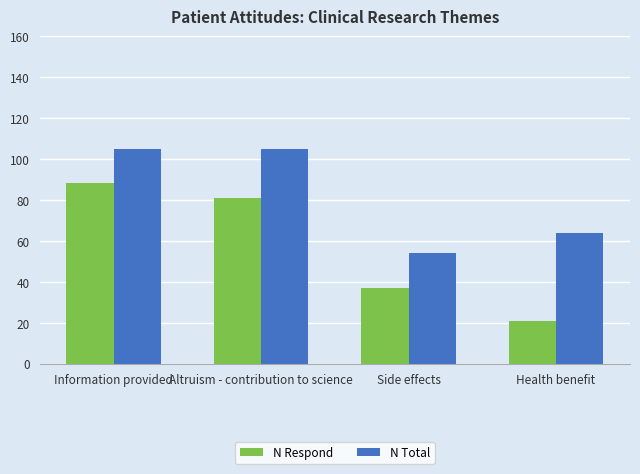

What is the difference between the N Respond values at Altruism - contribution to science and Health benefit?

60